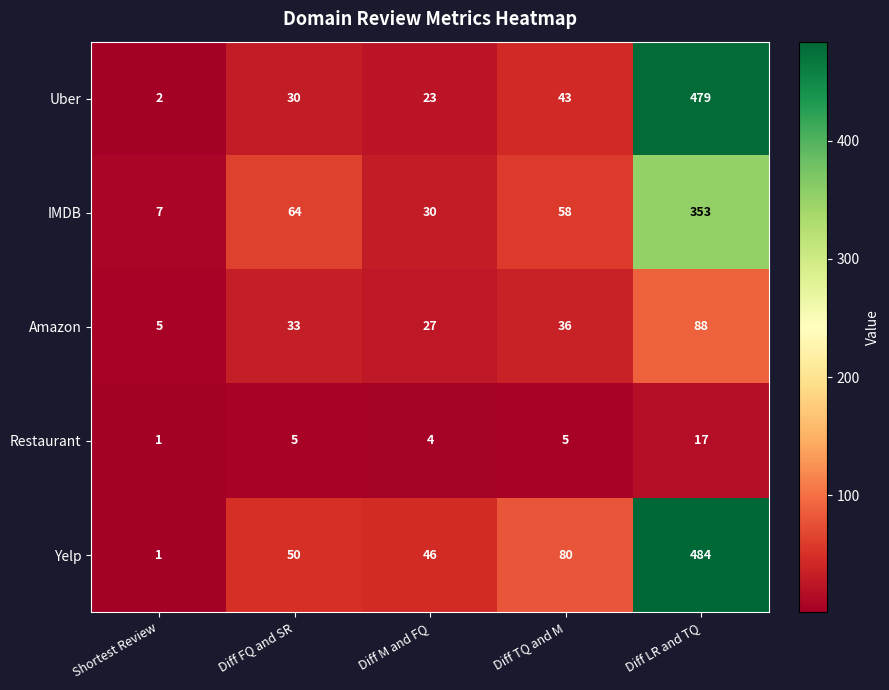

Reading left to right, what are all the values shown in this chart?

Uber: 2	30	23	43	479
IMDB: 7	64	30	58	353
Amazon: 5	33	27	36	88
Restaurant: 1	5	4	5	17
Yelp: 1	50	46	80	484